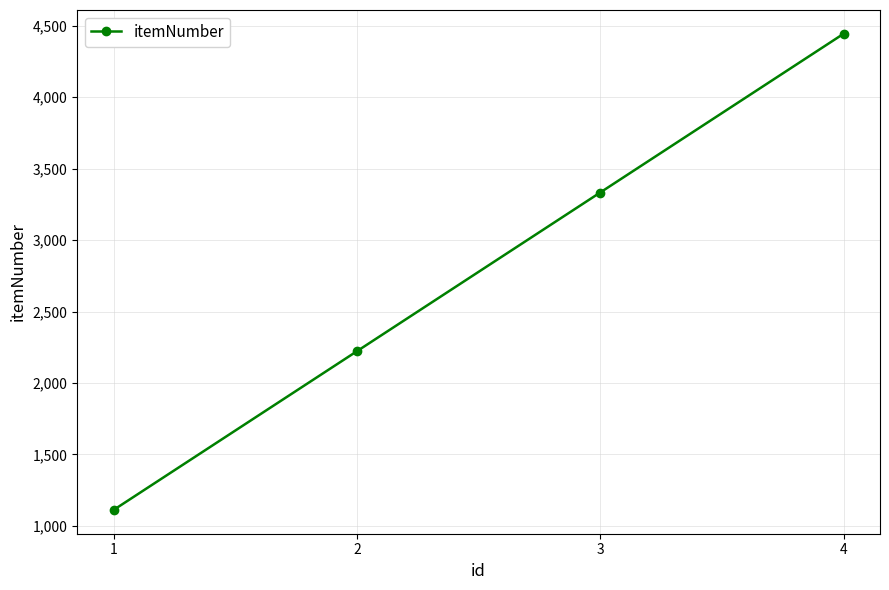

The chart shows a value of 4786 at 3. True or false?

False